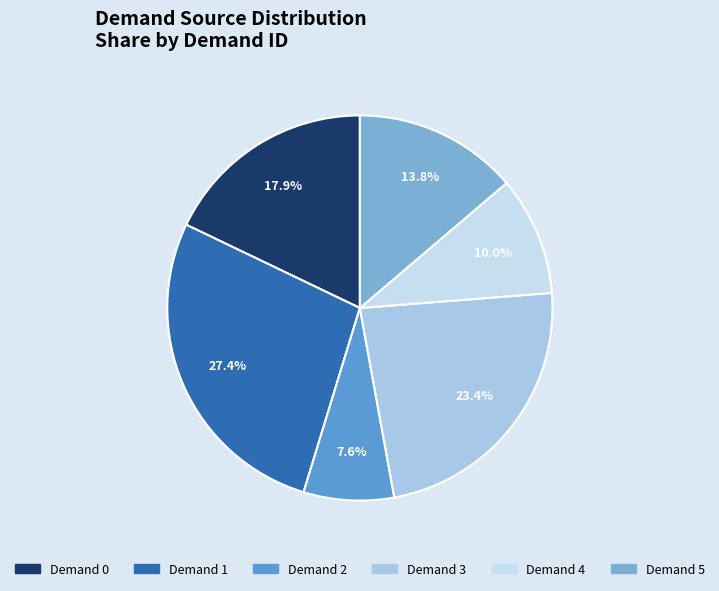

How many segments does this pie chart have?

6